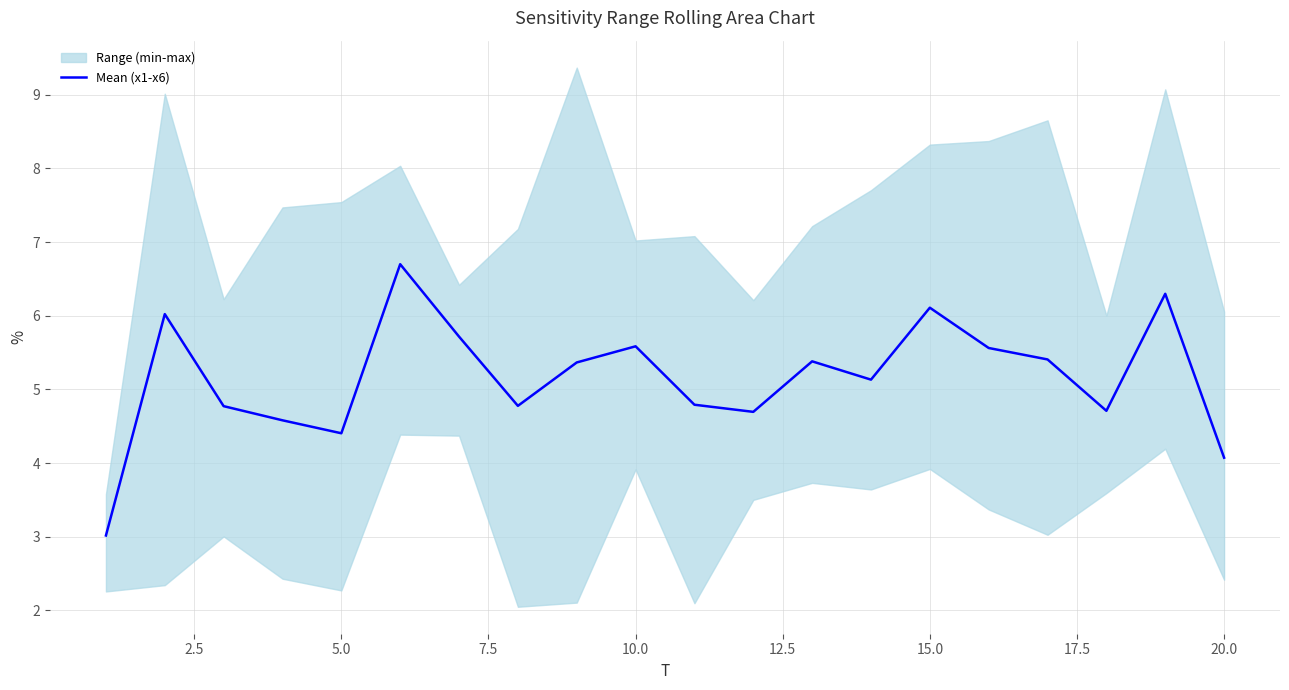

What is the highest value of the Mean (x1-x6) series?

6.7